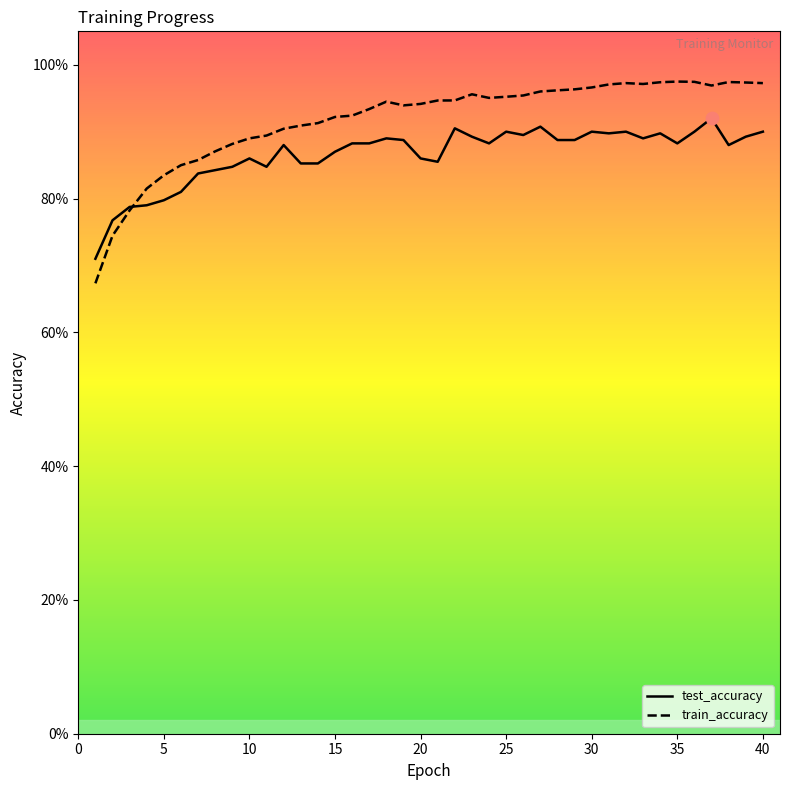

What is the total value across all series at 31?

1.9